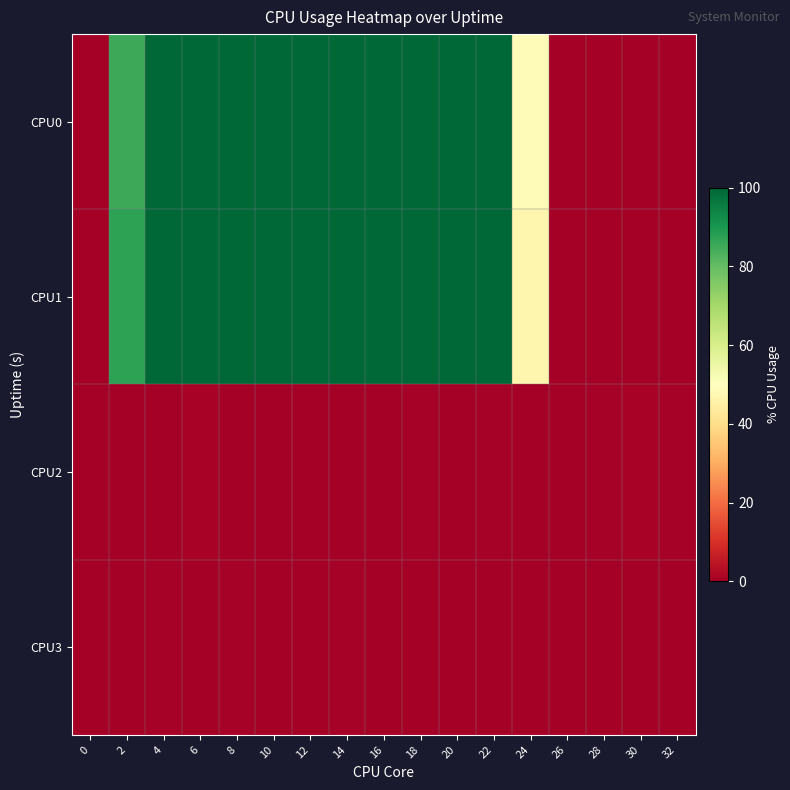

Reading left to right, extract all data points from this chart.

CPU0: 0=0.0	2=85.5	4=100.0	6=100.0	8=100.0	10=100.0	12=100.0	14=100.0	16=100.0	18=100.0	20=100.0	22=100.0	24=48.5	26=0.0	28=0.0	30=0.0	32=0.0
CPU1: 0=0.0	2=87.4	4=100.0	6=100.0	8=100.0	10=100.0	12=100.0	14=100.0	16=100.0	18=100.0	20=100.0	22=100.0	24=47.0	26=0.0	28=0.0	30=0.0	32=0.0
CPU2: 0=0.0	2=0.0	4=0.0	6=1.0	8=0.0	10=0.0	12=0.0	14=0.0	16=0.0	18=0.5	20=0.0	22=0.5	24=0.0	26=0.0	28=0.5	30=1.0	32=0.5
CPU3: 0=0.0	2=0.0	4=0.5	6=0.0	8=0.5	10=0.0	12=0.0	14=0.5	16=0.0	18=0.0	20=0.0	22=0.0	24=0.0	26=0.0	28=0.0	30=0.0	32=0.0